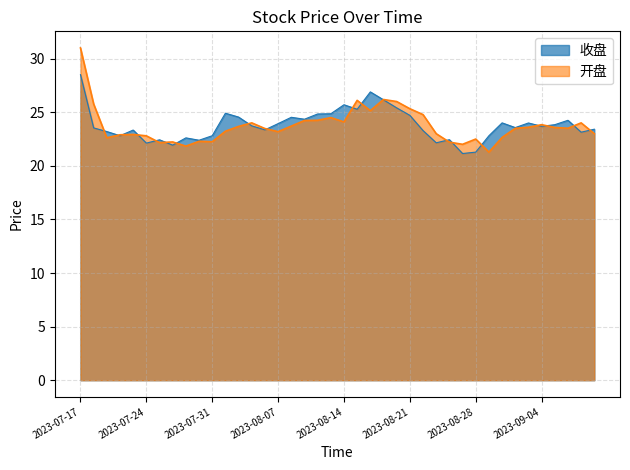

Which category has the highest value across all series?

2023-07-17